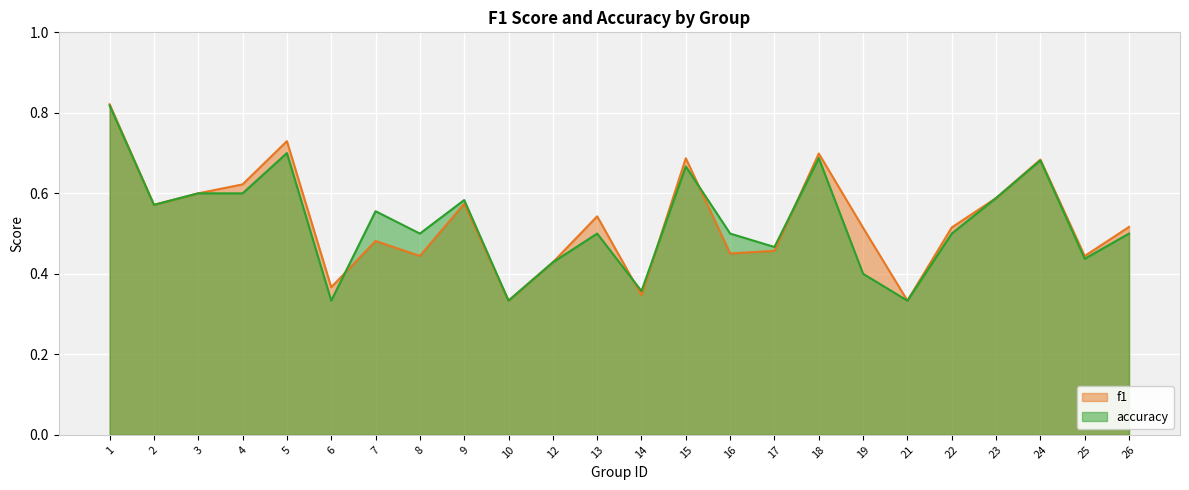

How many distinct data groups are displayed?

2